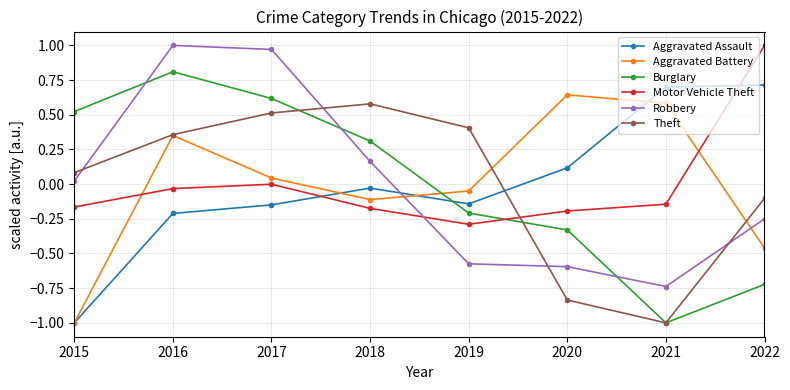

What is the smallest value displayed?

-1.0